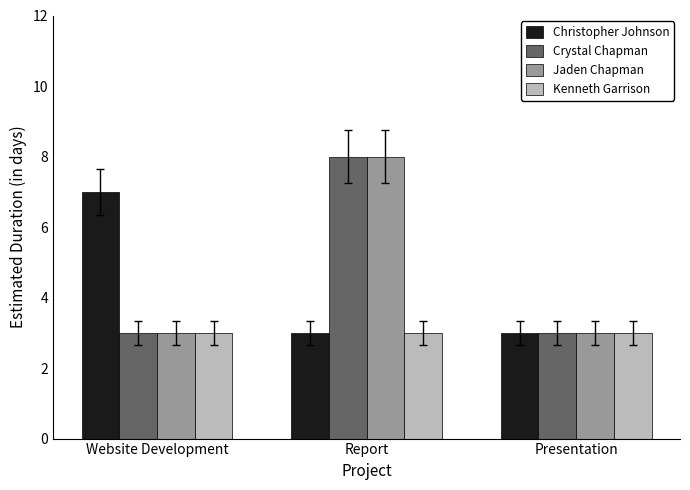

At which category is the sum across all series the highest?

Report